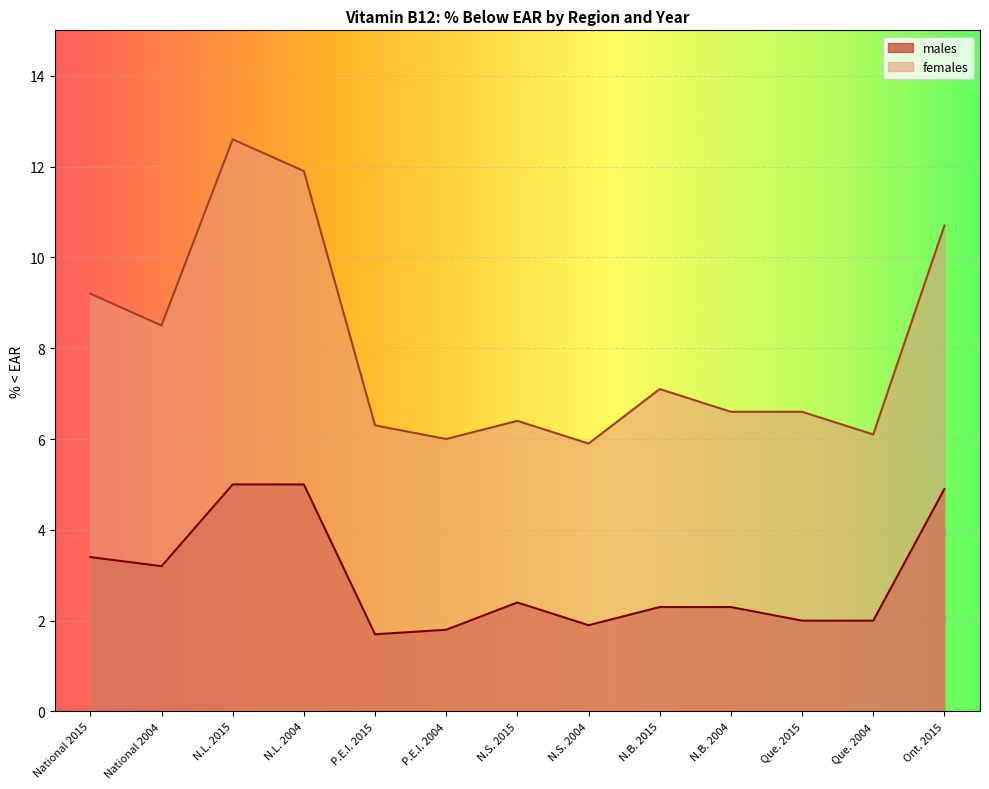

What are all the series names shown in the legend?

males, females